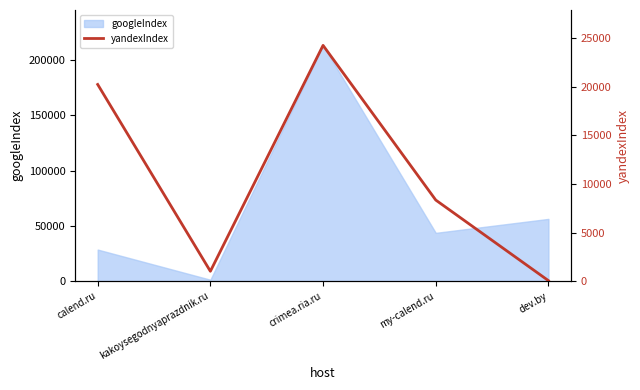

The chart shows a value of 63 at dev.by. True or false?

True